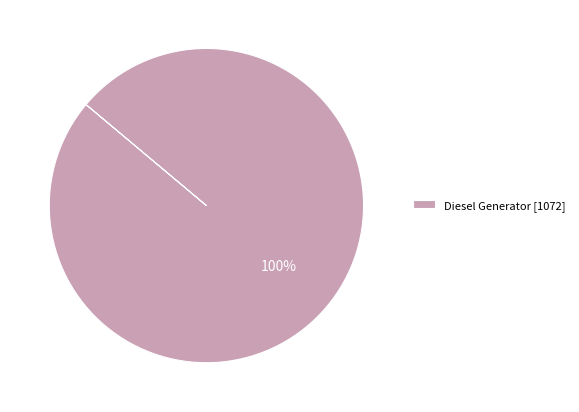

True or false: Diesel Generator [1072] accounts for 90% of the total.

False